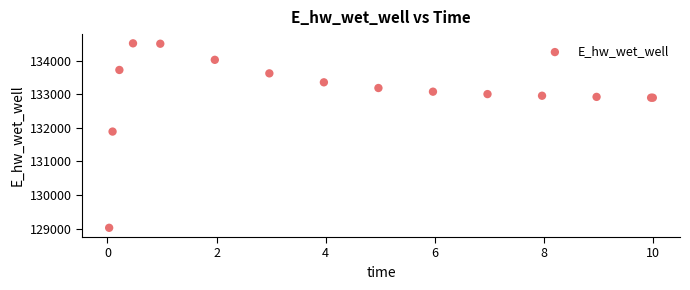

What Y value in the scatter plot is closest to 131768?

131887.4